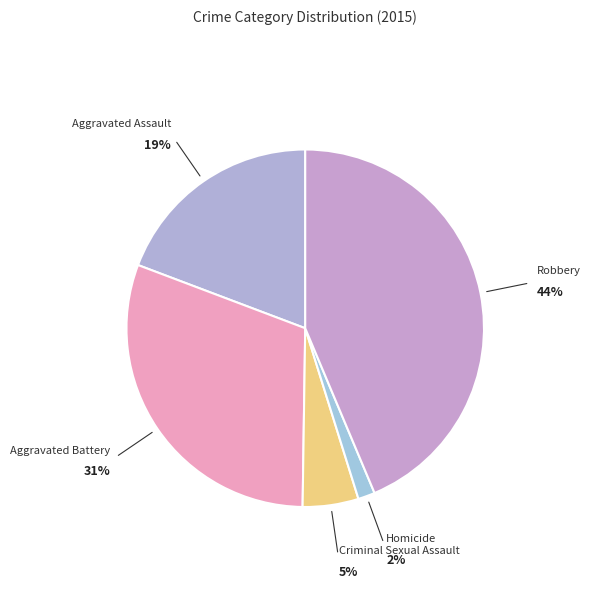

How many slices are in this pie chart?

5